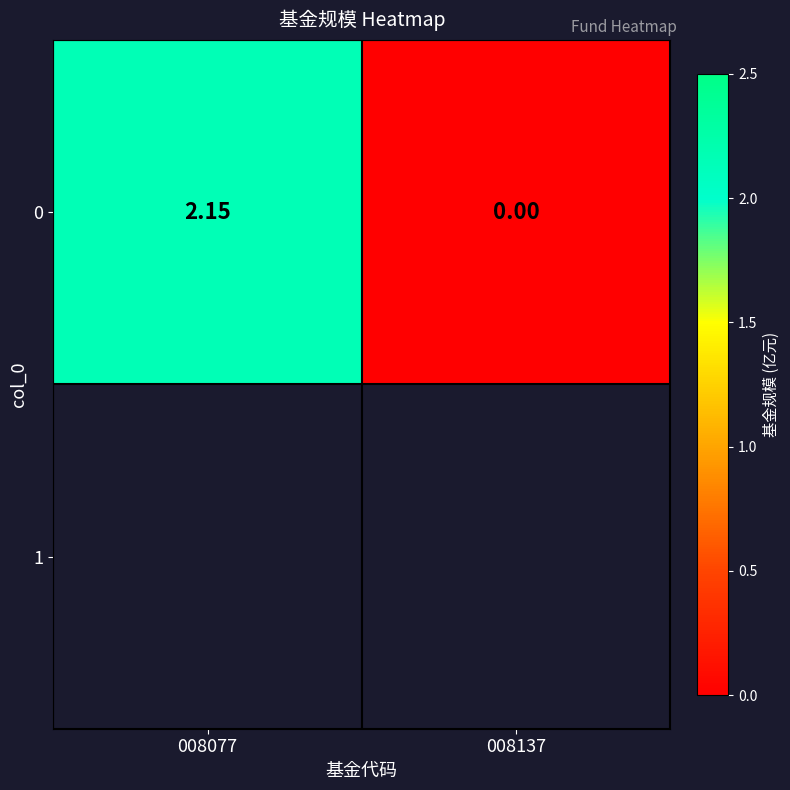

Reading left to right, what are all the values shown in this chart?

2.1	0.0